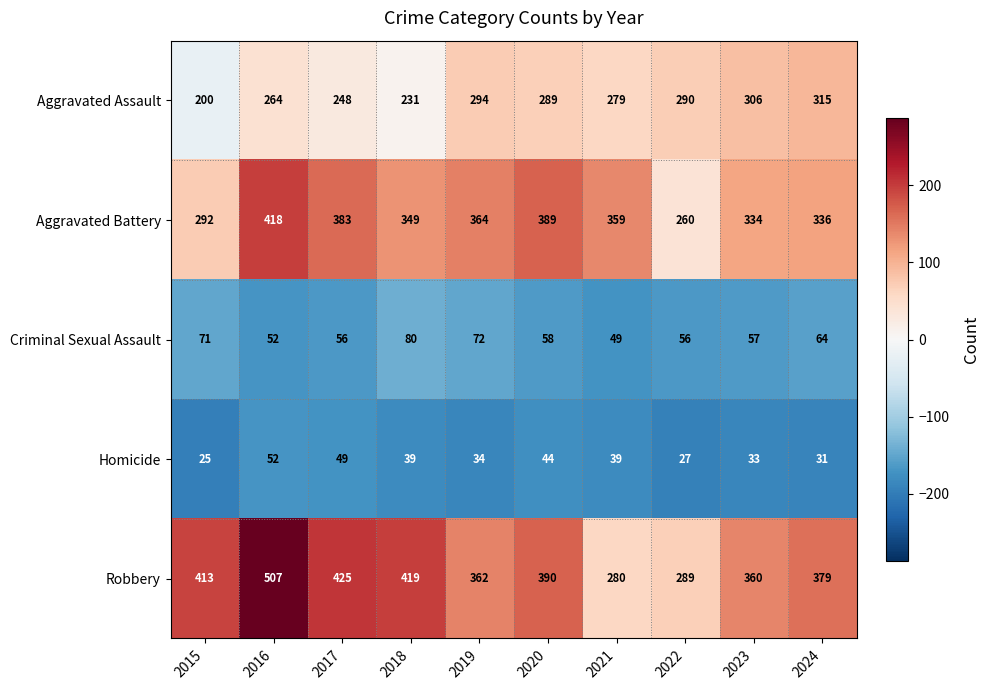

What is the total value across all series at 2015?

1001